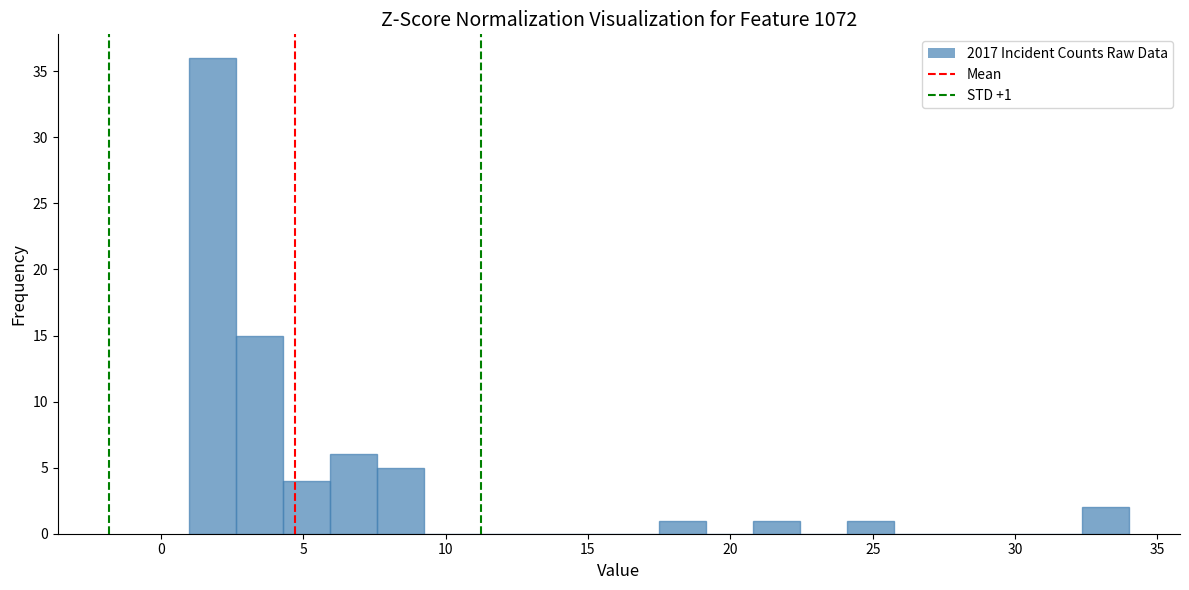

Read against the x-axis, roughly where is the centre of the tallest bar?

2.0